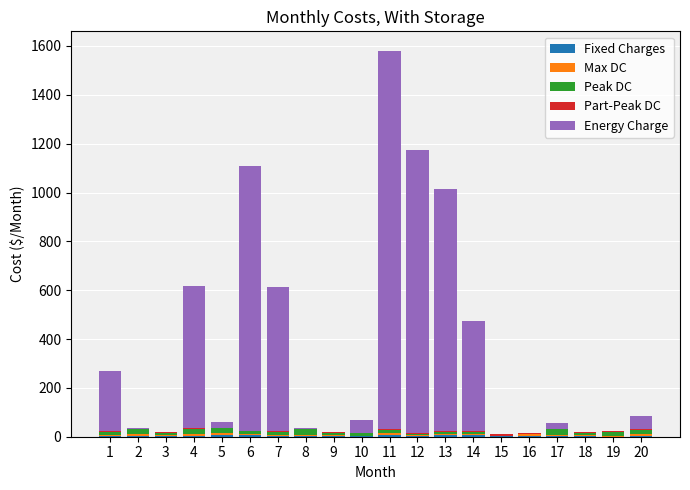

At which category is the sum across all series the highest?

11